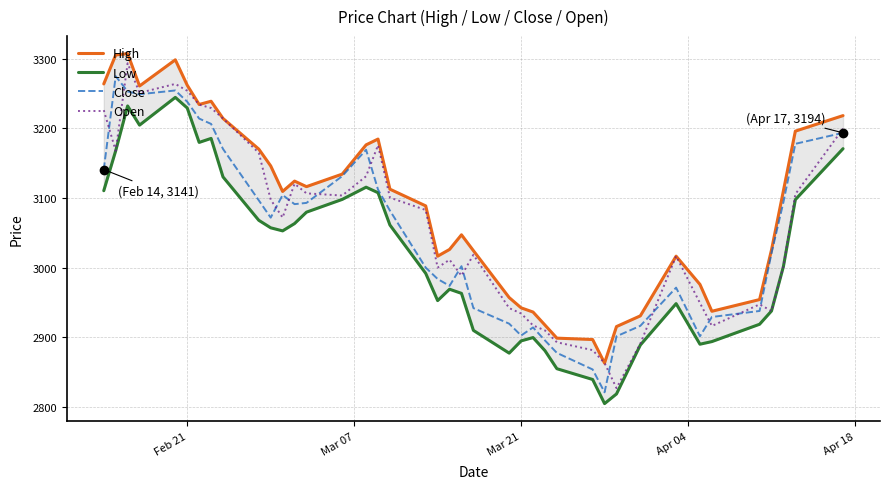

True or false: Low and Open intersect in this chart.

False